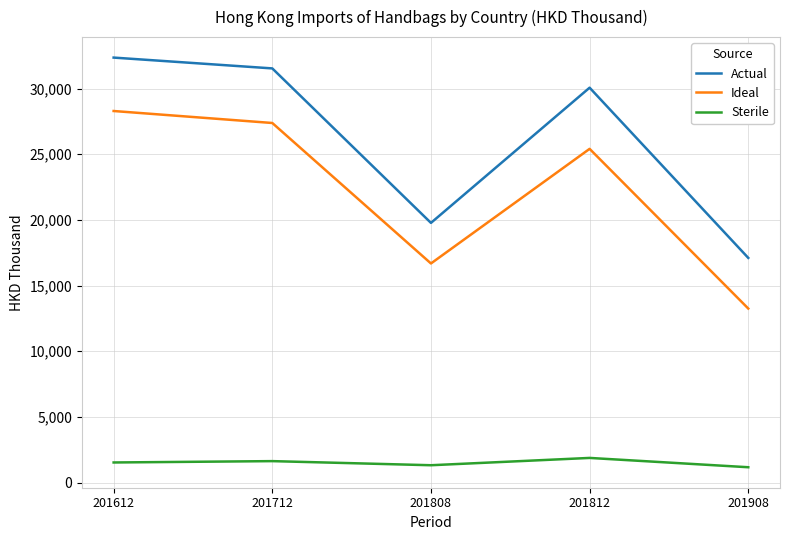

Does the chart have visible grid lines?

Yes